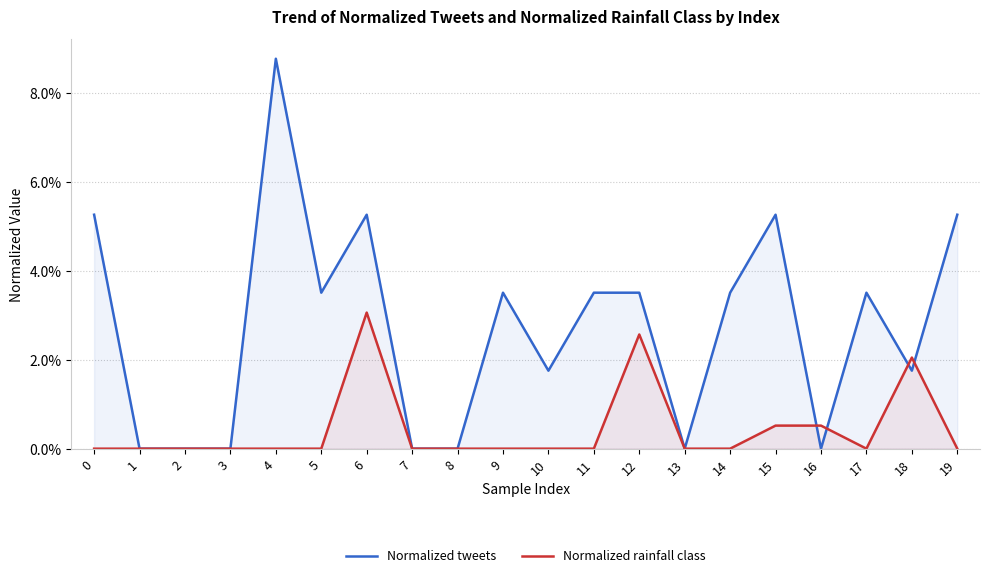

Is the value of Normalized rainfall class at 15 greater than the value of Normalized tweets at 13?

Yes